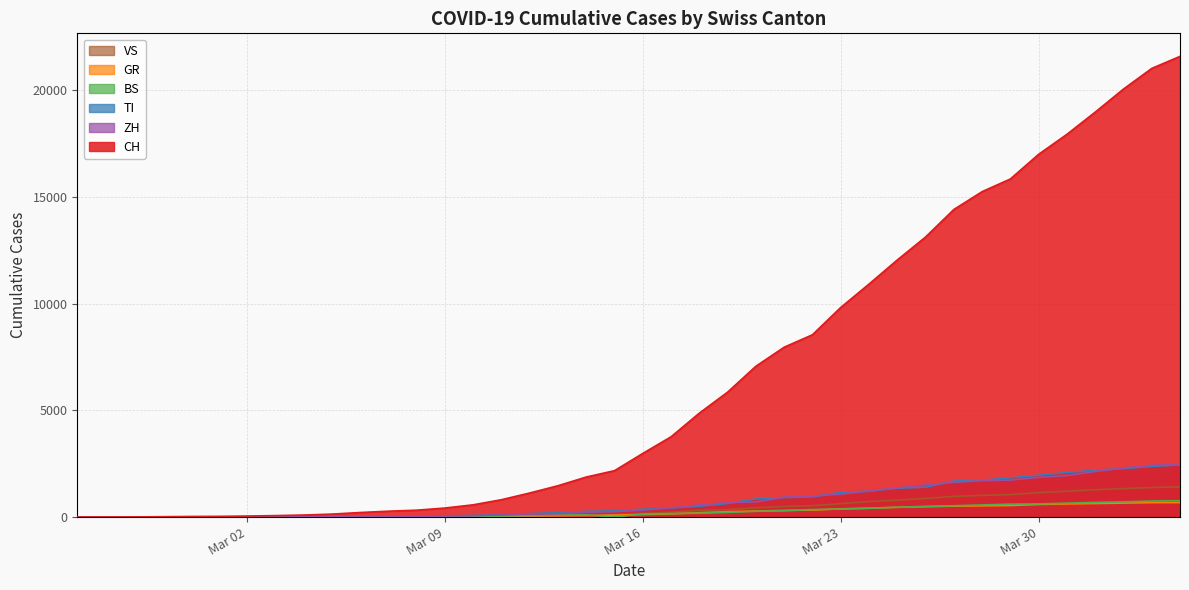

Which series has the widest spread of values?

CH